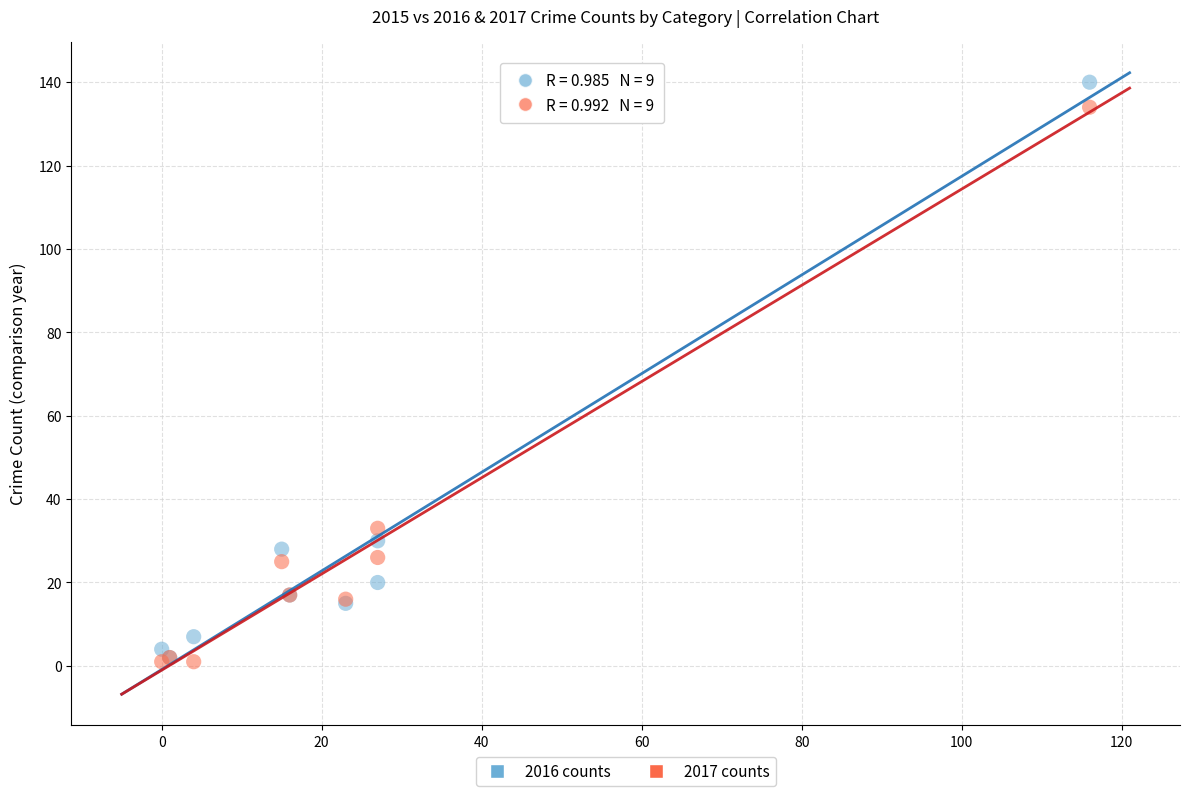

Across all series, what Y value is closest to 70?

33